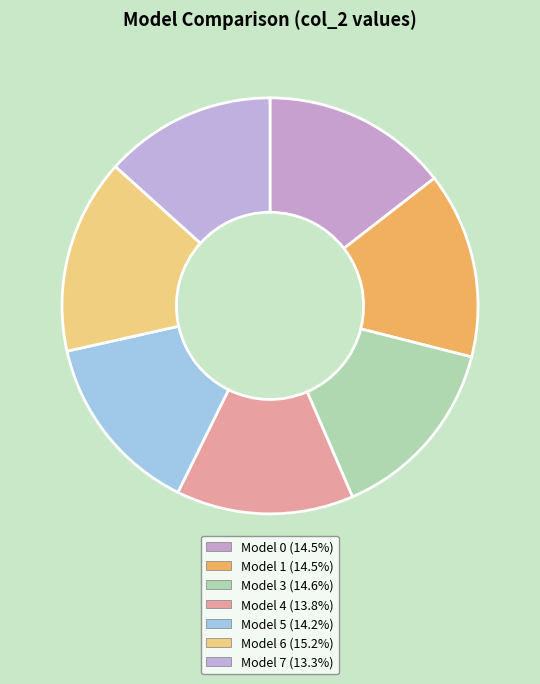

How many slices are in this pie chart?

7